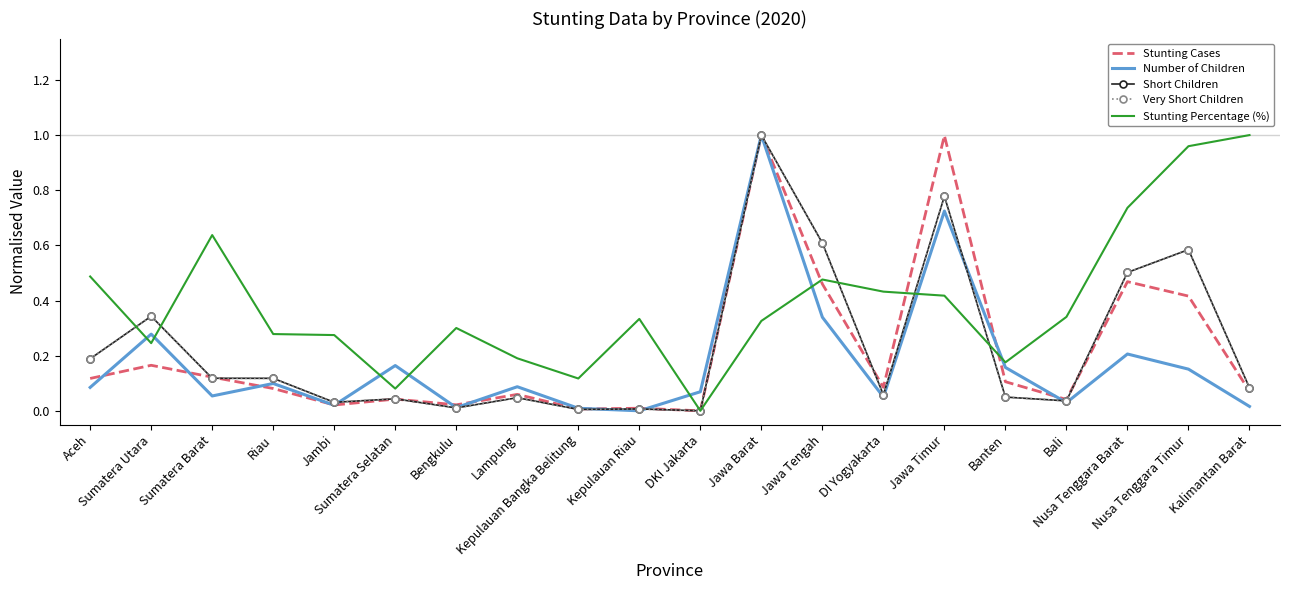

How many series are shown in this chart?

5